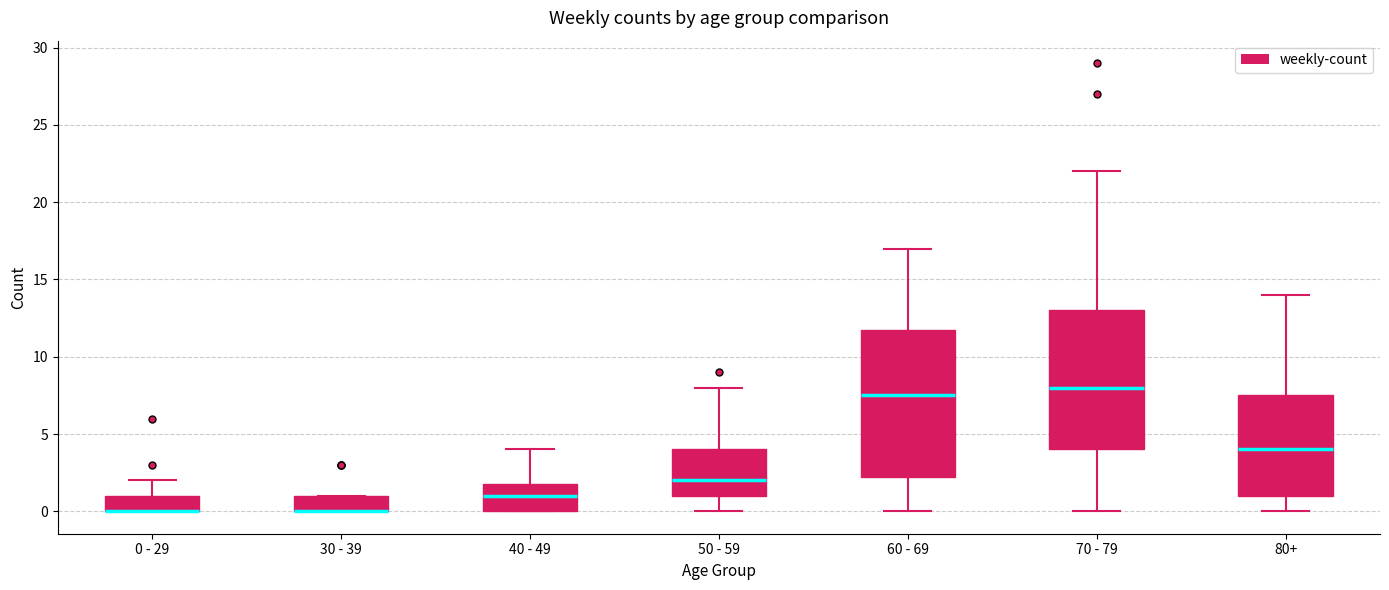

Where does the median line of the box for 40 - 49 sit on the y-axis? The values are not printed on the chart, so give them approximately, as read against the axis.

1.0